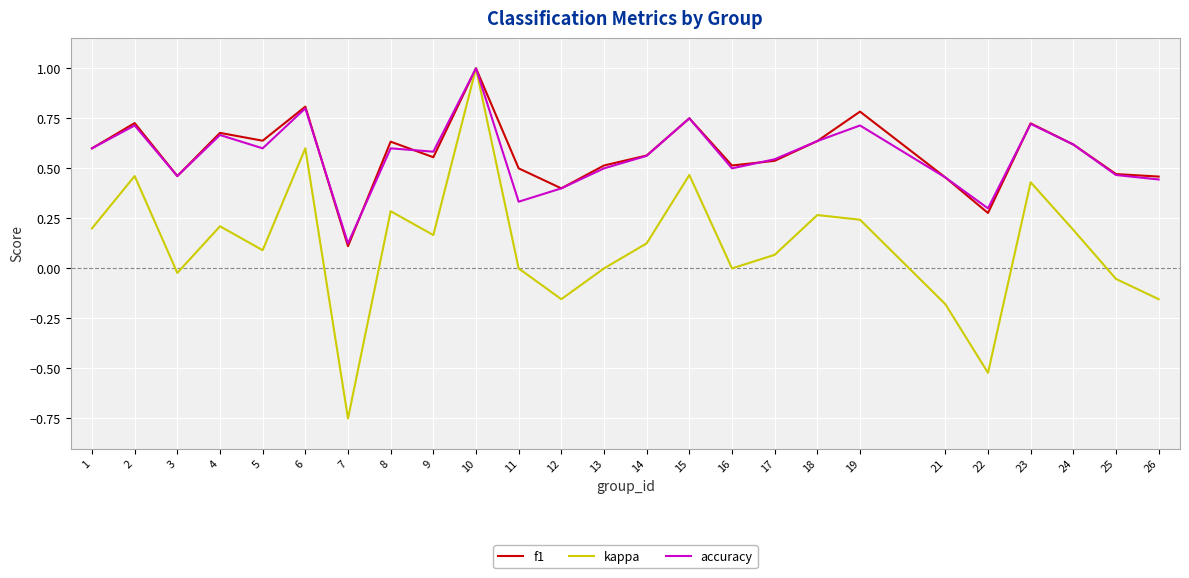

Is the value of accuracy at 24 greater than the value of kappa at 21?

Yes